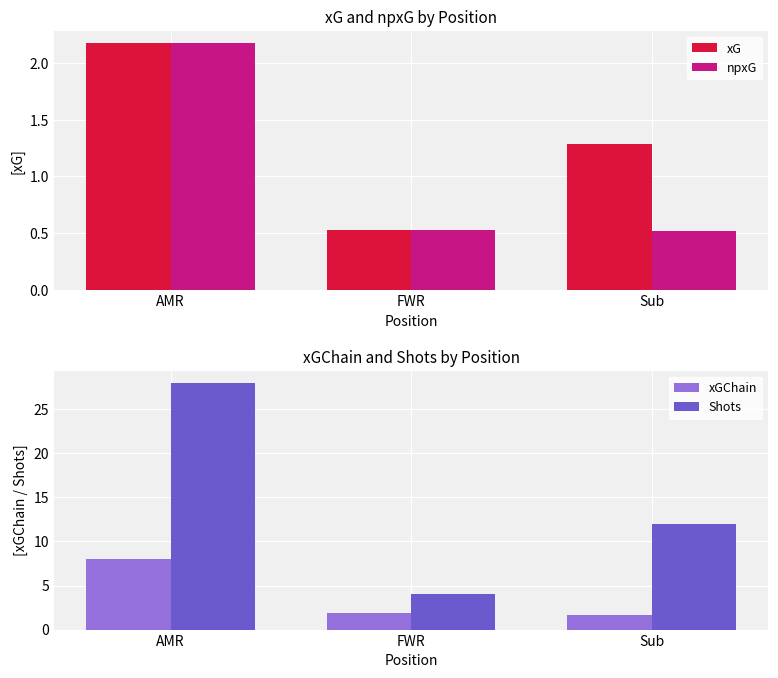

Which series has the widest spread of values?

Shots